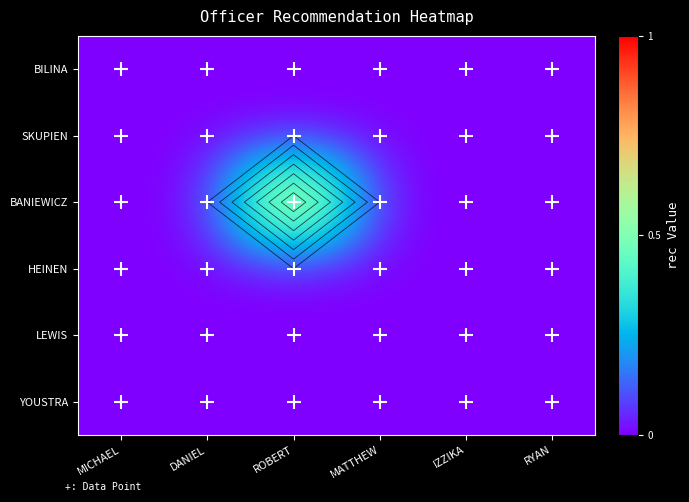

Between ROBERT and IZZIKA, which is larger?

ROBERT